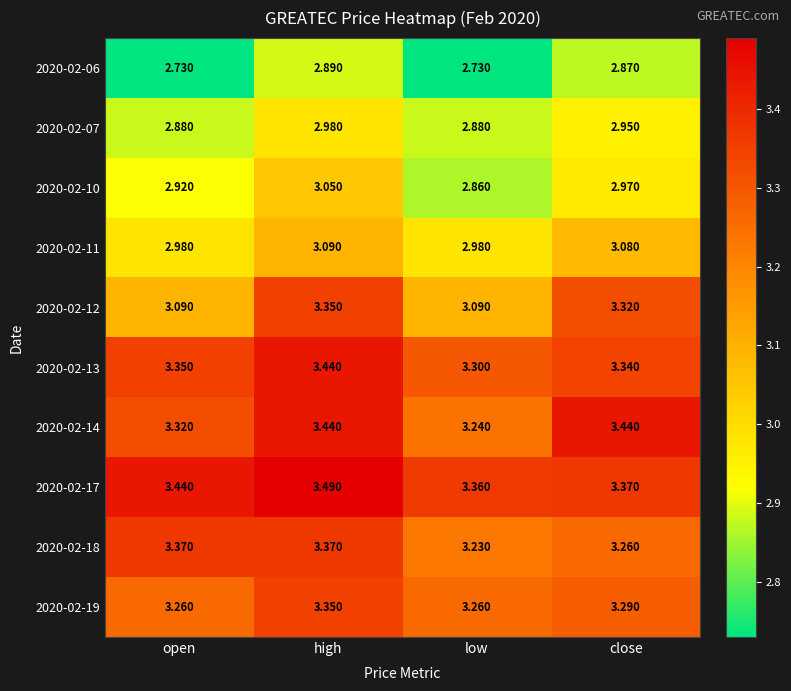

Which category has the lowest value in the 2020-02-13 series?

low